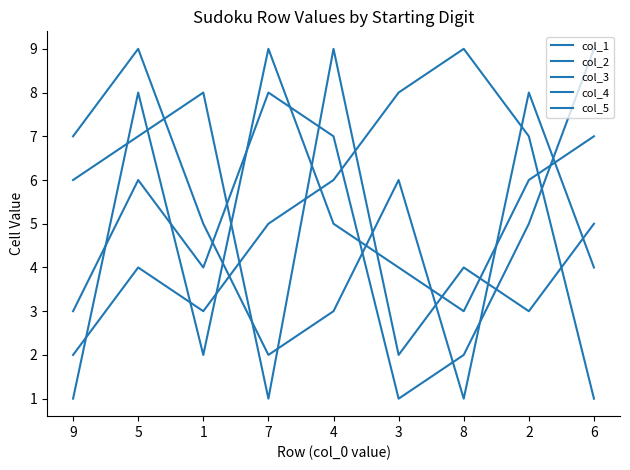

What is the label of the 6th point from the right?

7